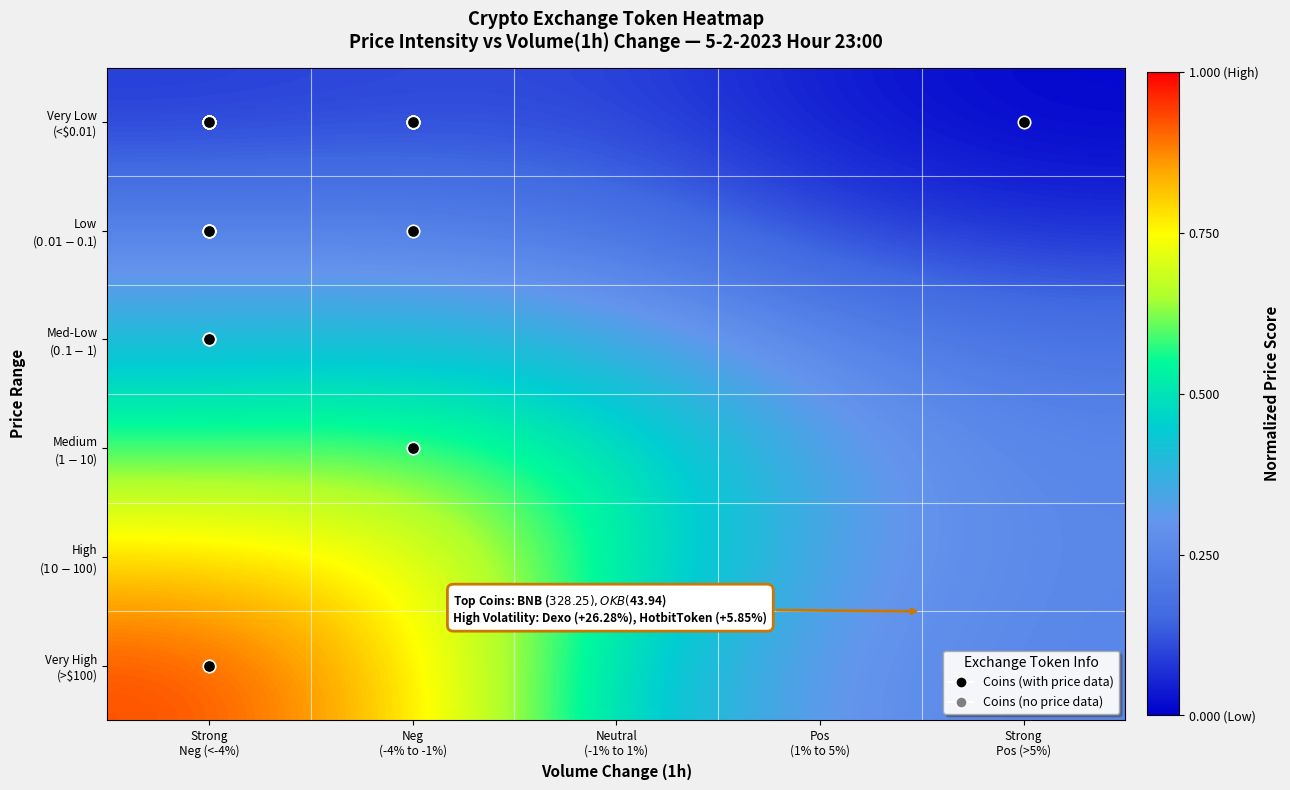

Between Strong
Neg (<-4%) and Neg
(-4% to -1%), which is larger?

Neg
(-4% to -1%)